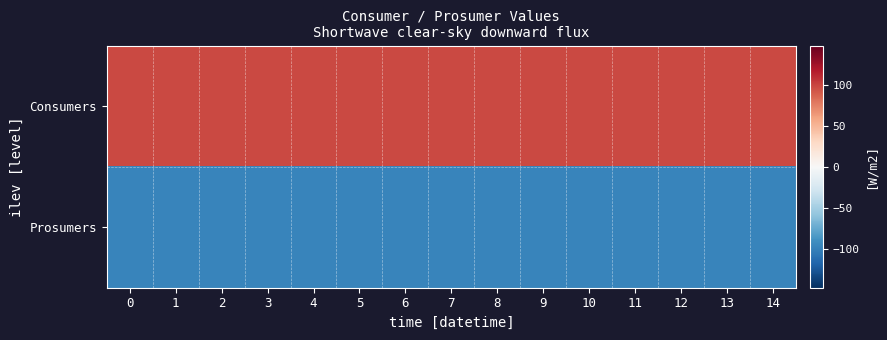

Reading left to right, what are all the values shown in this chart?

Consumers: 0=97.5	1=97.5	2=97.5	3=97.5	4=97.5	5=97.5	6=97.5	7=97.5	8=97.5	9=97.5	10=97.5	11=97.5	12=97.5	13=97.5	14=97.5
Prosumers: 0=-97.5	1=-97.5	2=-97.5	3=-97.5	4=-97.5	5=-97.5	6=-97.5	7=-97.5	8=-97.5	9=-97.5	10=-97.5	11=-97.5	12=-97.5	13=-97.5	14=-97.5